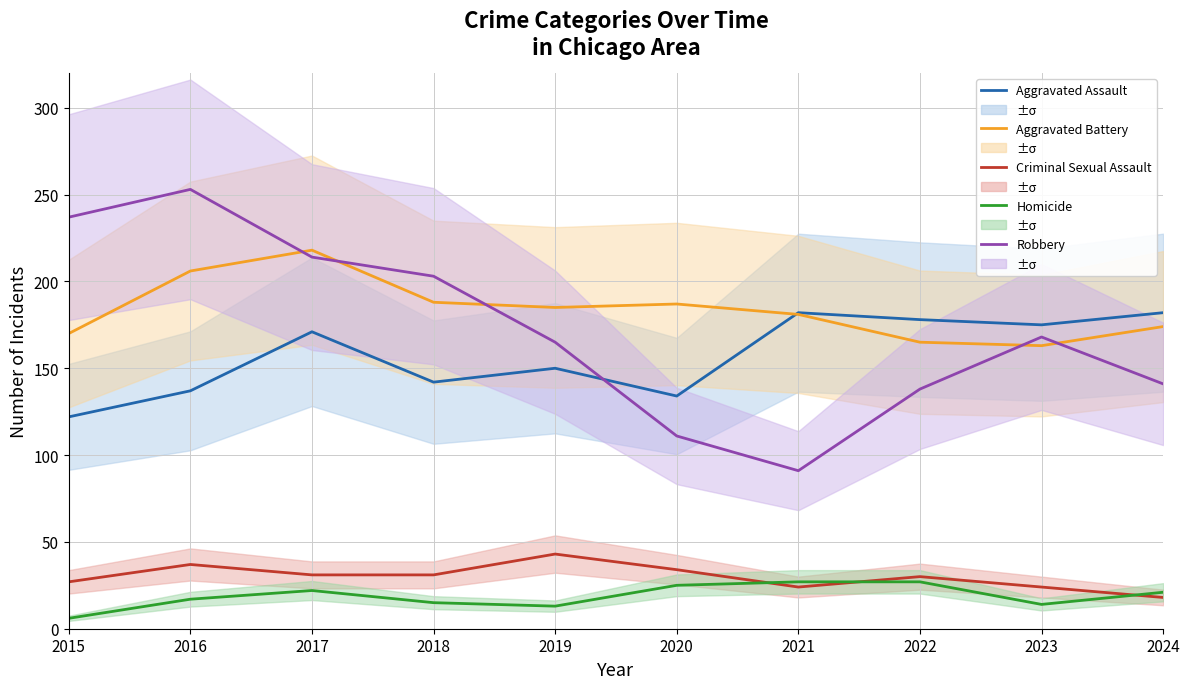

Which series has the largest range (max minus min)?

Robbery